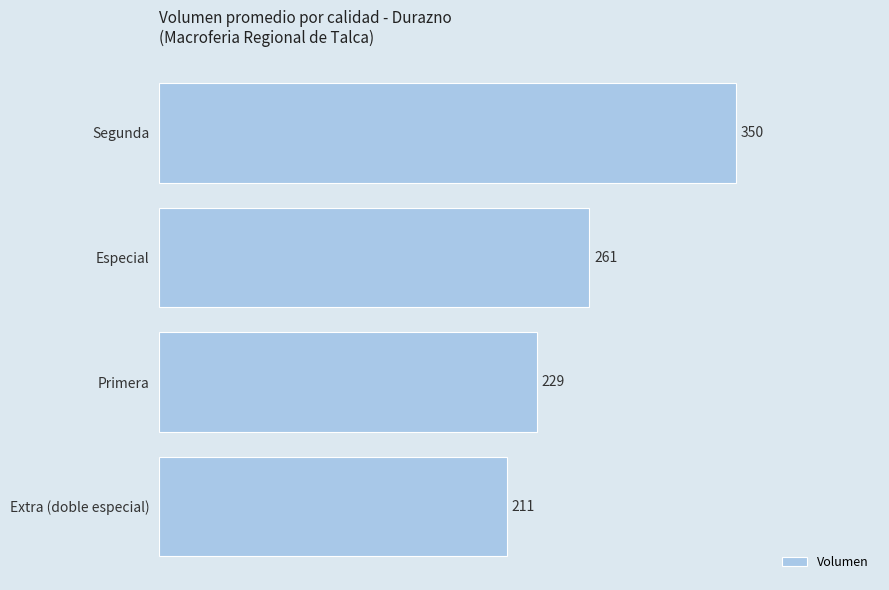

How many categories are shown in the chart?

4